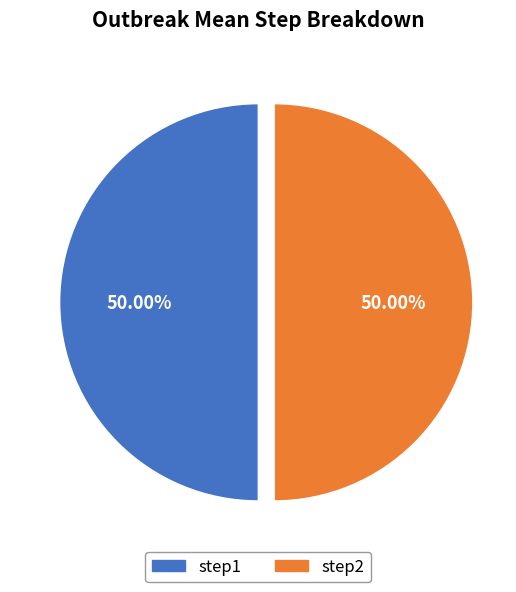

Do step2 and step1 together represent more than half of the pie?

Yes